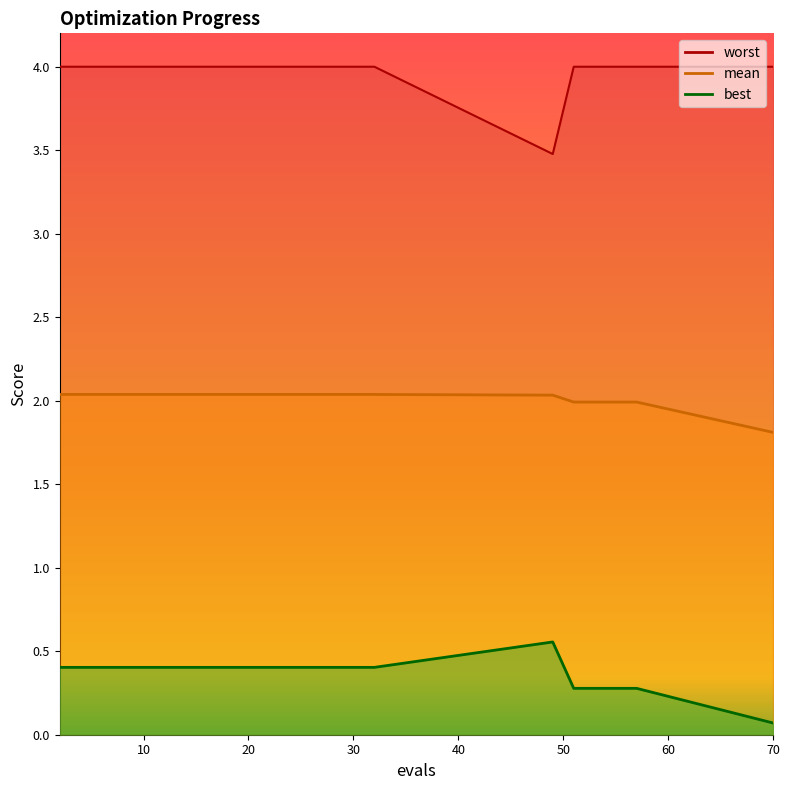

True or false: mean and best intersect in this chart.

False